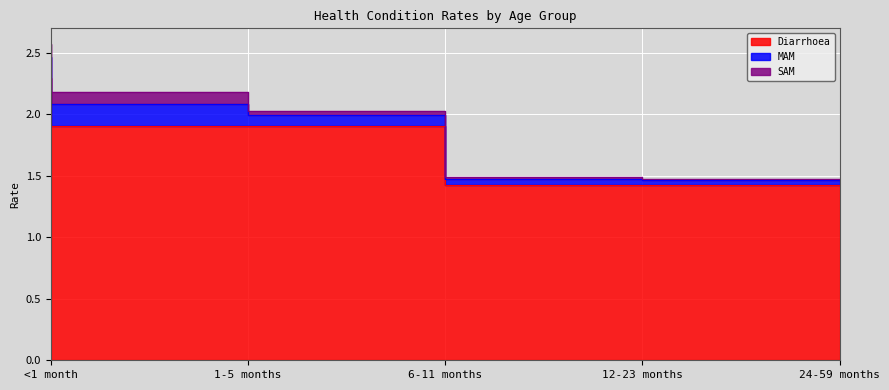

What are all the series names shown in the legend?

Diarrhoea, MAM, SAM